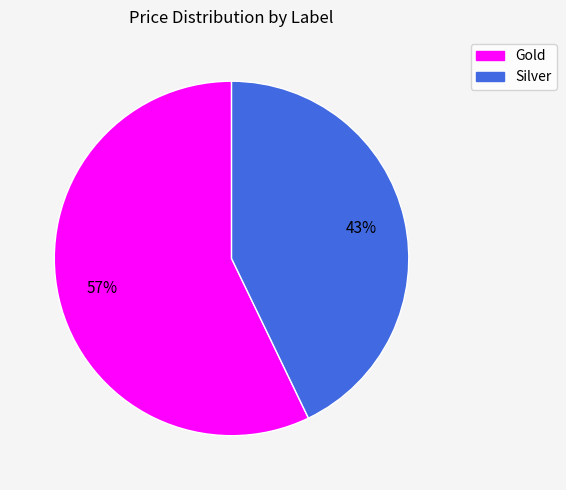

How many slices are in this pie chart?

2